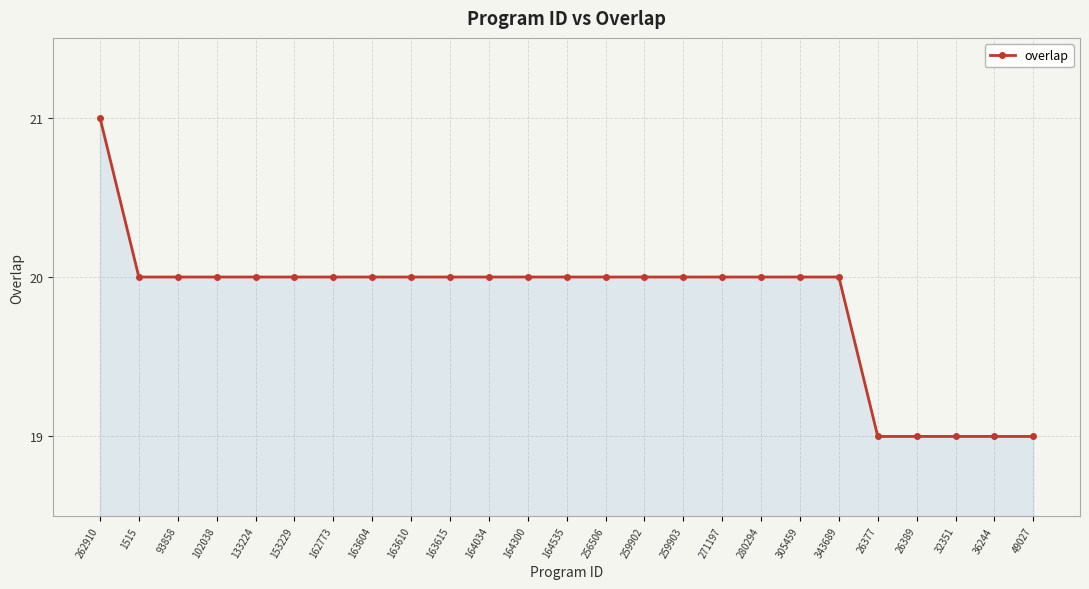

What is the average value?

20